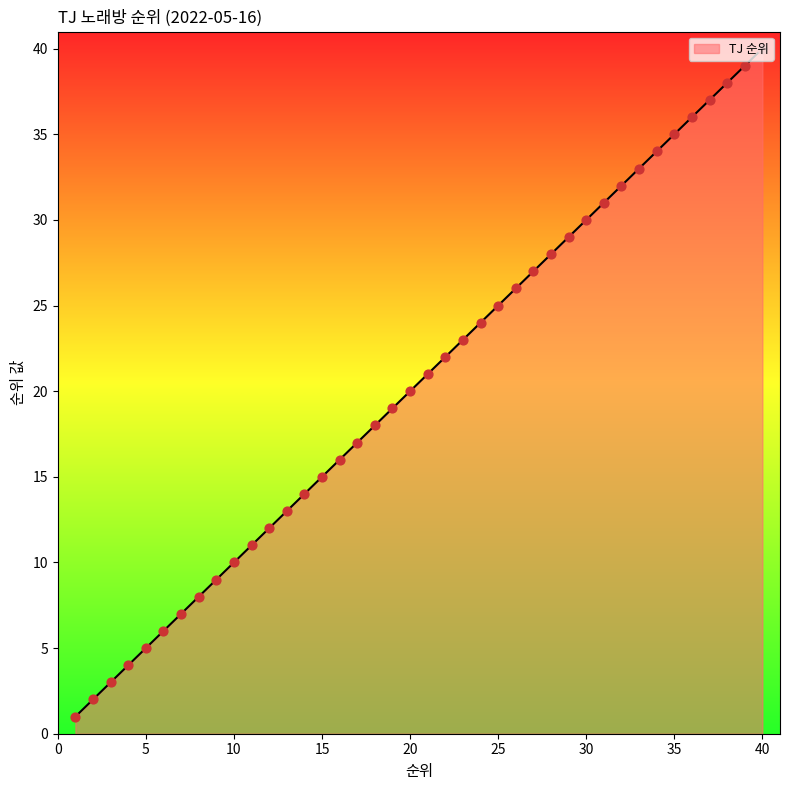

What is the maximum value shown in the chart?

40